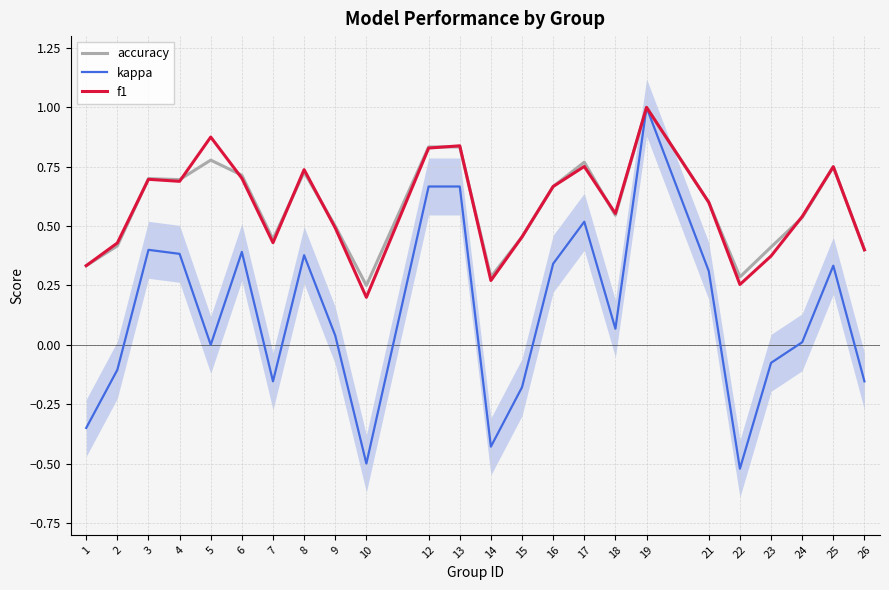

At which category is the sum across all series the highest?

19